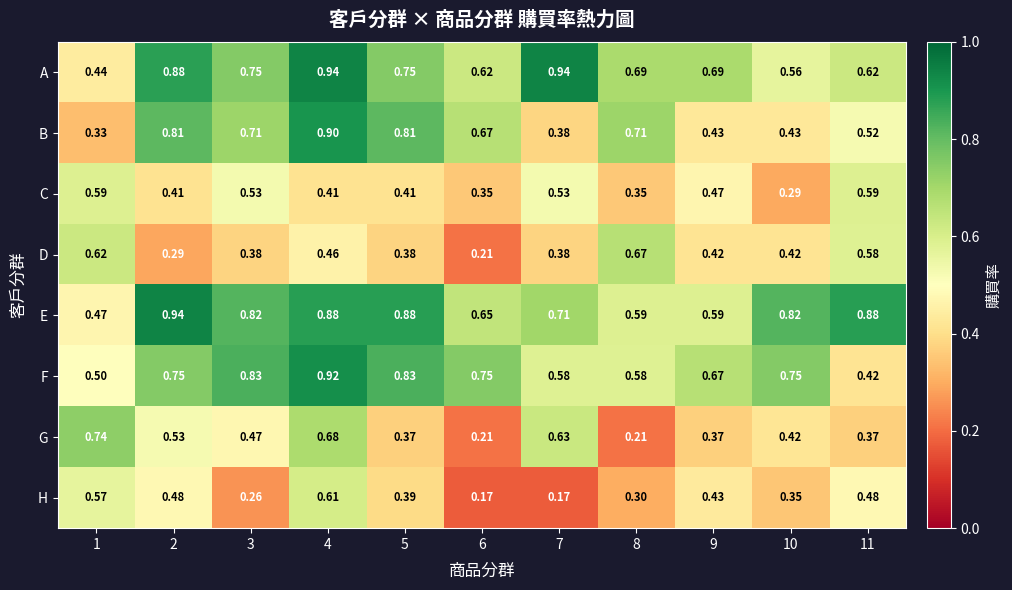

Which series has the largest total across all categories?

E